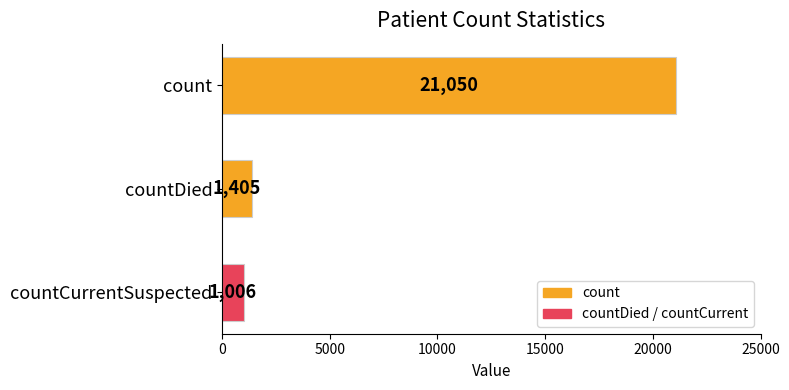

Rank the categories by value from lowest to highest.

countCurrentSuspected, countDied, count